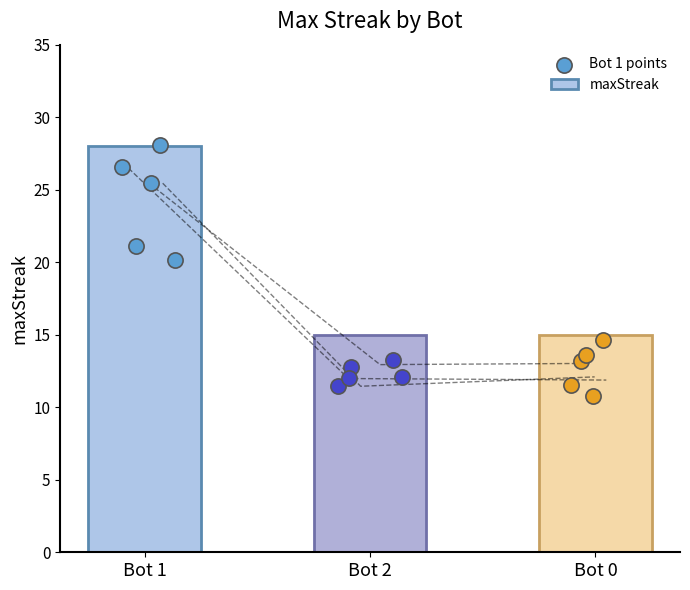

What is the minimum value for maxStreak?

15